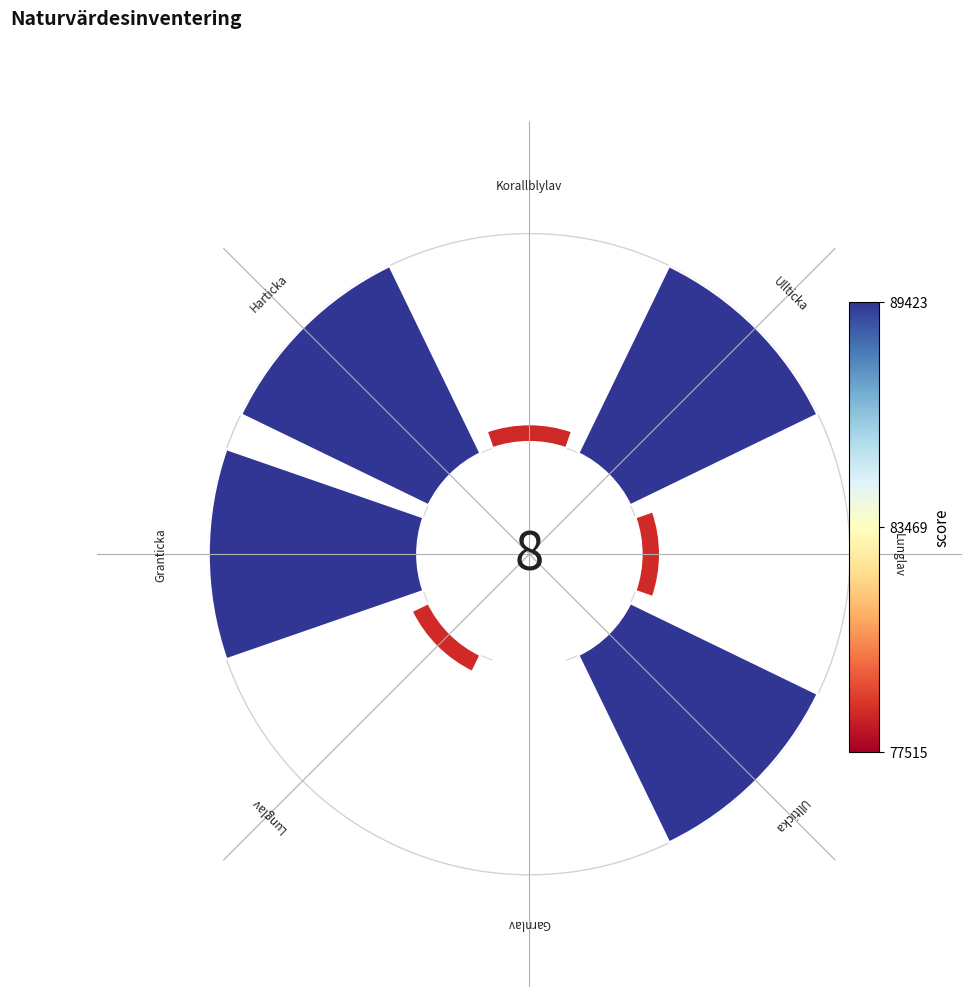

Does 6 account for over 50% of the chart?

No